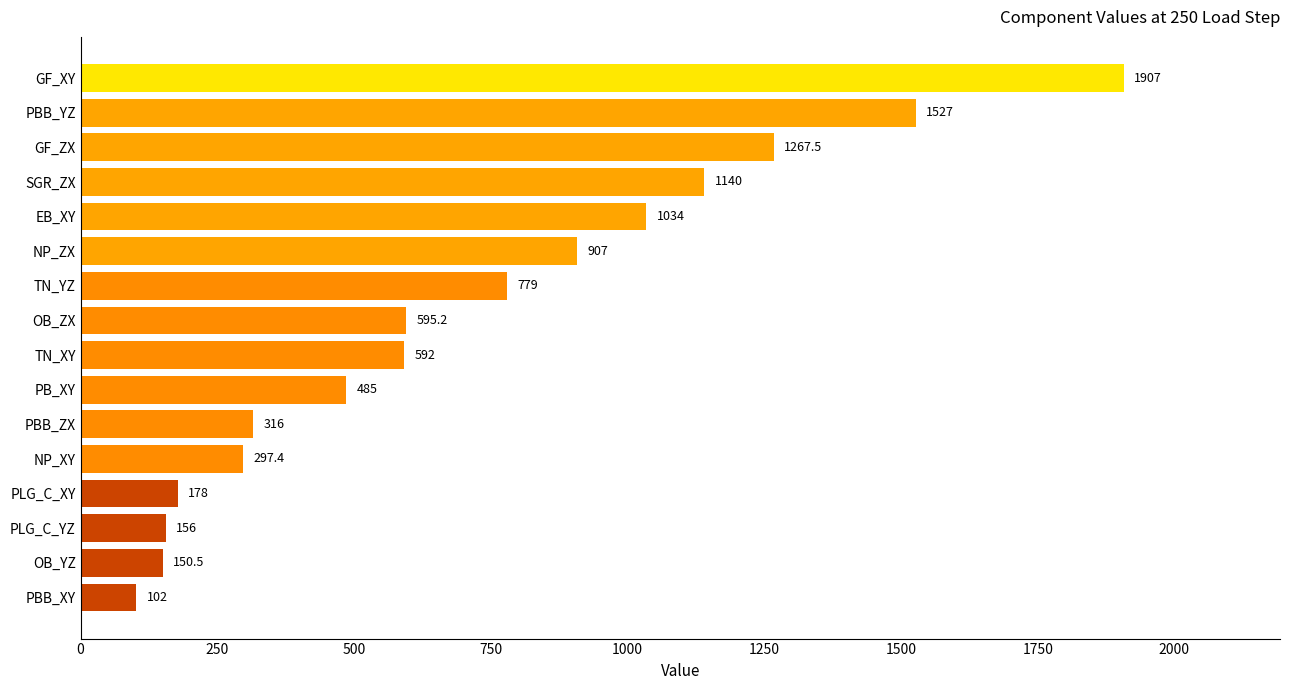

Count the number of values greater than 595.

8